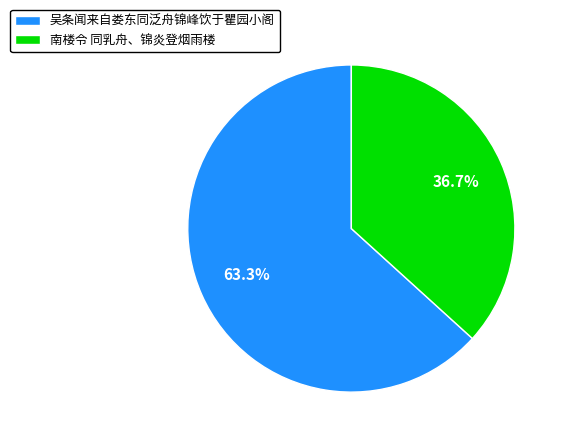

To the nearest percent, what portion does 吴条闻来自娄东同泛舟锦峰饮于瞿园小阁 represent?

63%